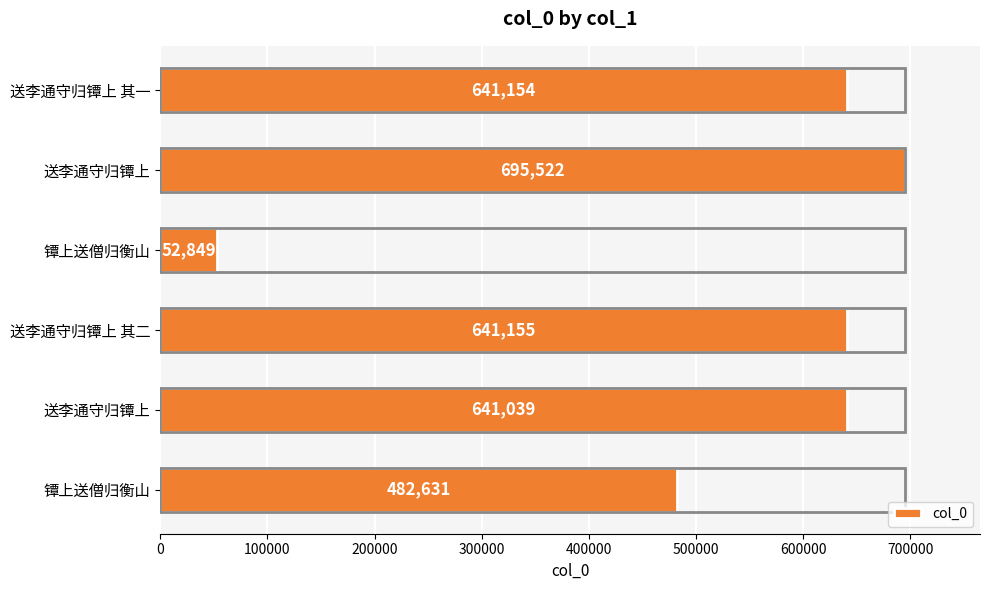

Are the bars horizontal?

Yes